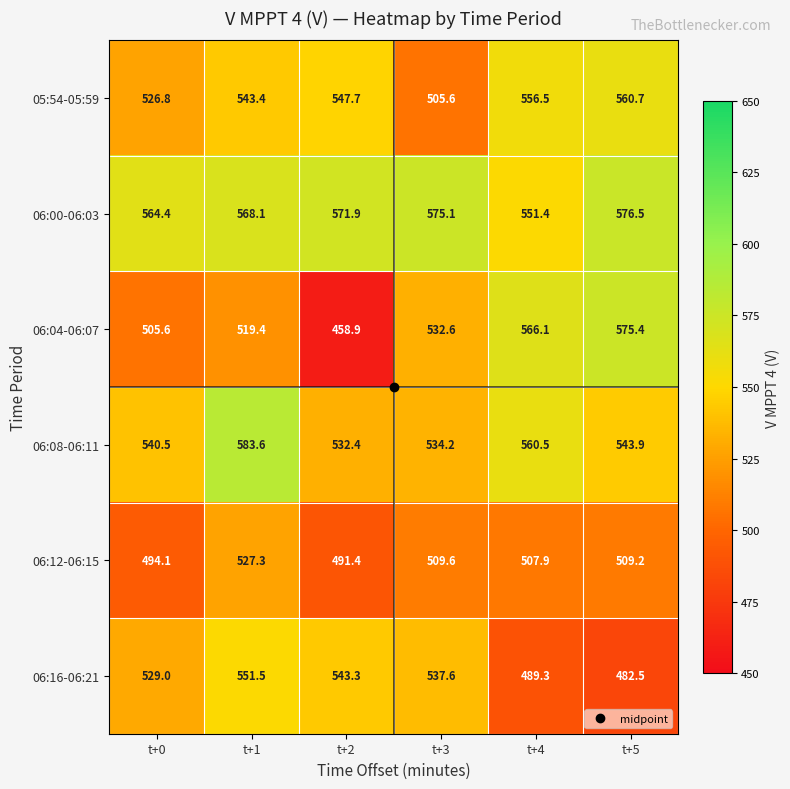

What is the total value across all series at t+2?

3145.6